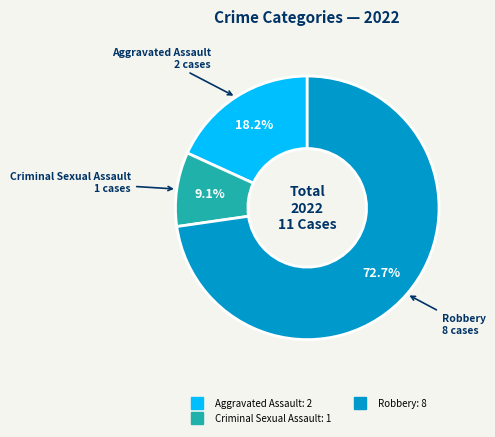

Is there any slice that represents more than half of the pie?

Yes